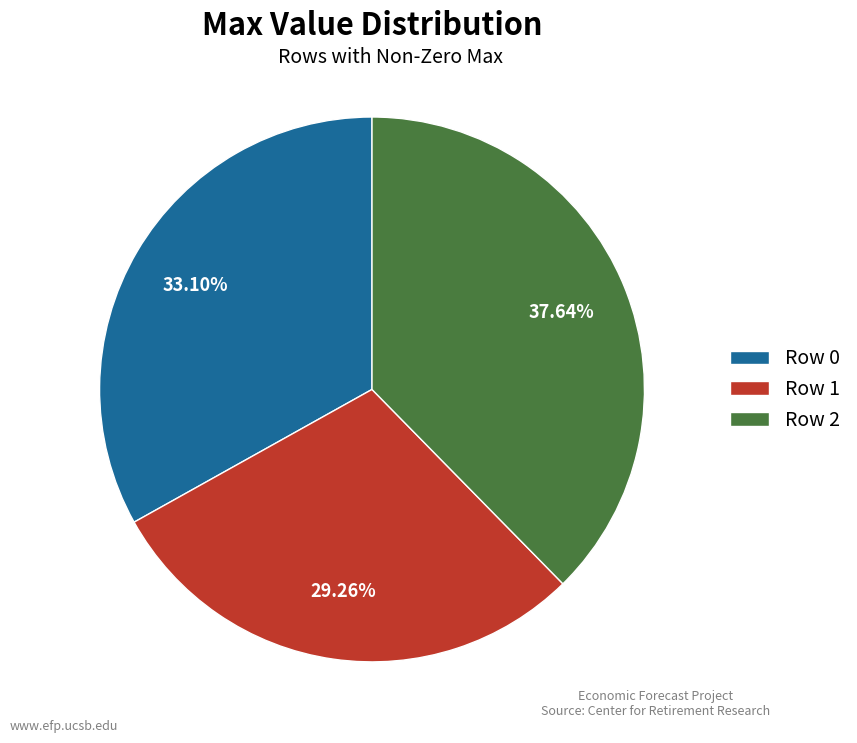

Count the number of slices in the pie.

3